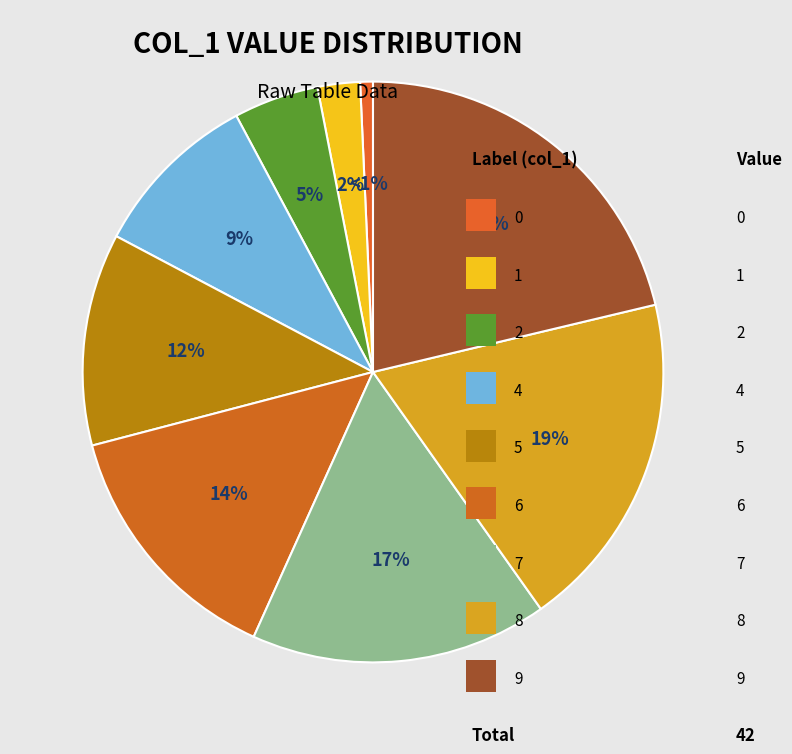

How many slices are in this pie chart?

9